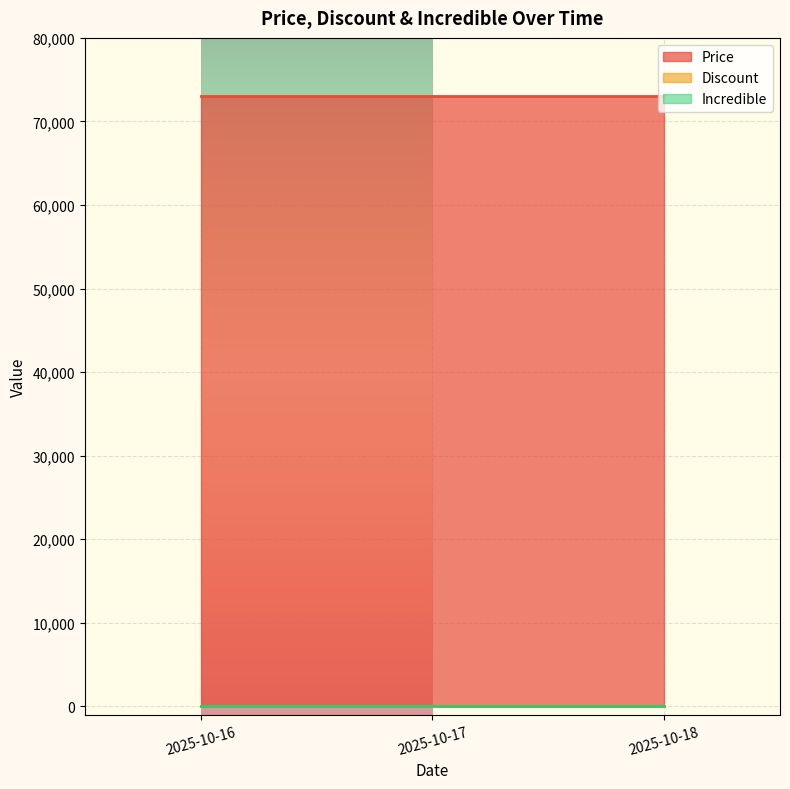

Does the chart display data point markers on the line(s)?

No